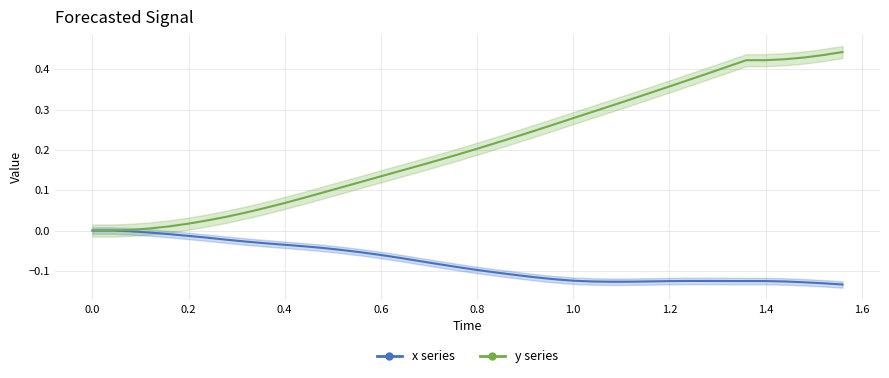

In x (current), how many points are higher than both neighbors (excluding endpoints)?

1